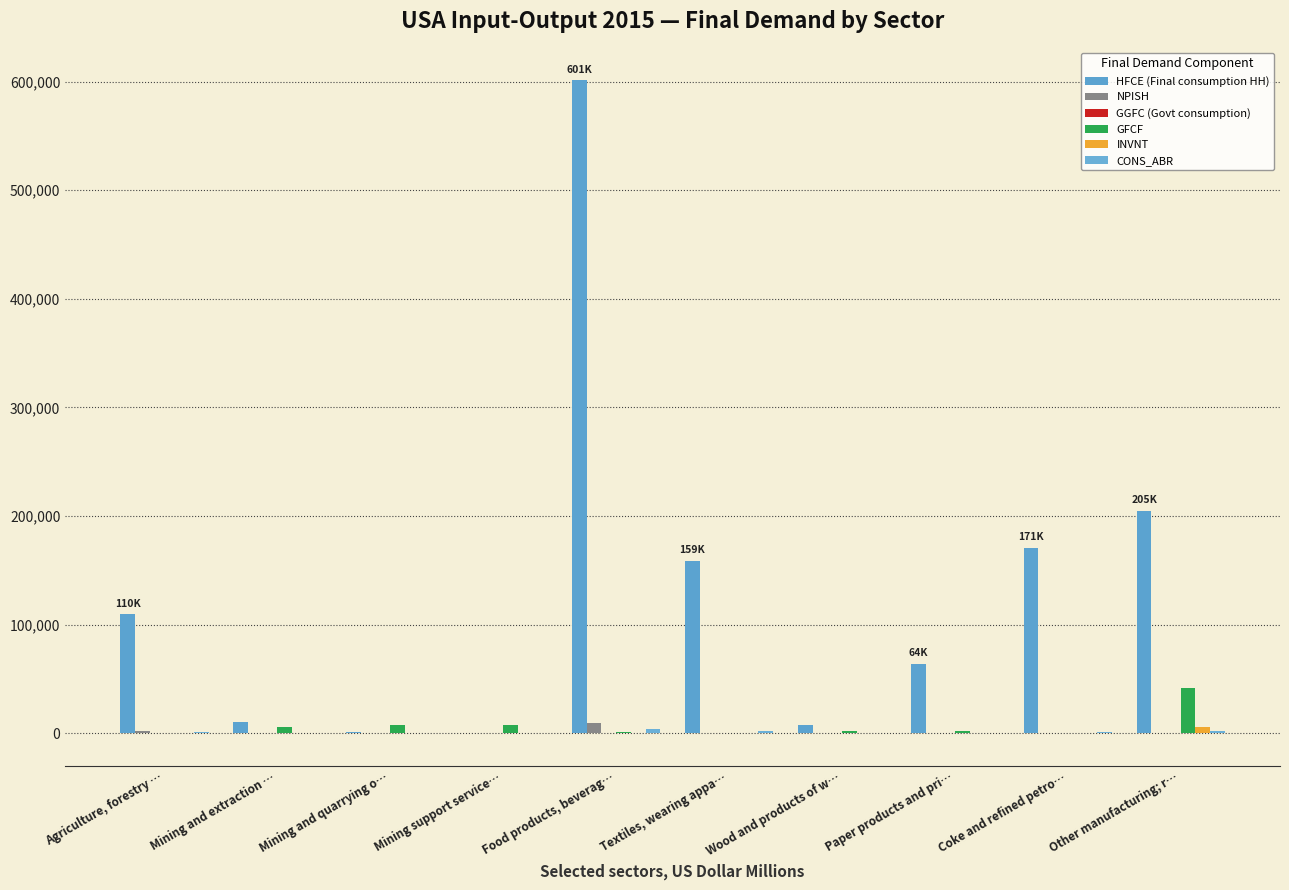

What is the value of the GFCF bar at the 10th from the left?

41724.3